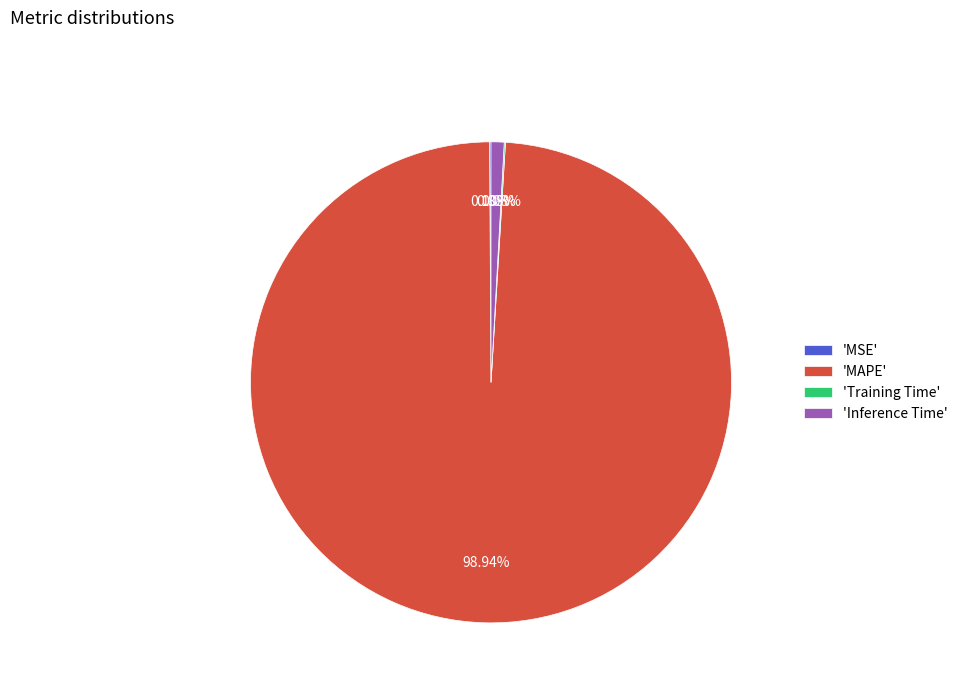

Is 'Inference Time' the majority of the pie?

No